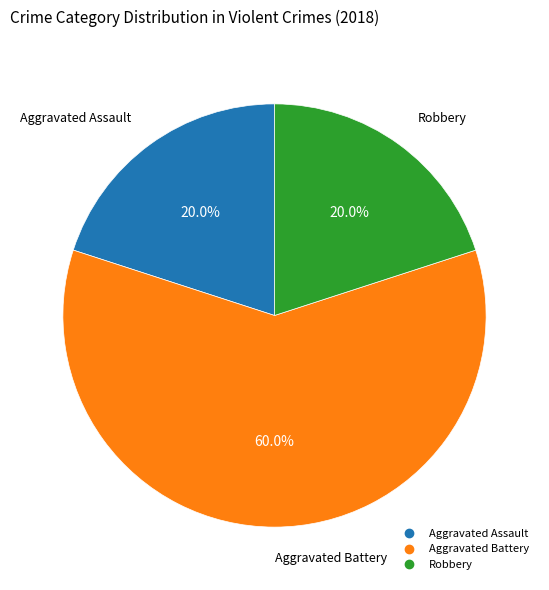

Count the number of slices in the pie.

3